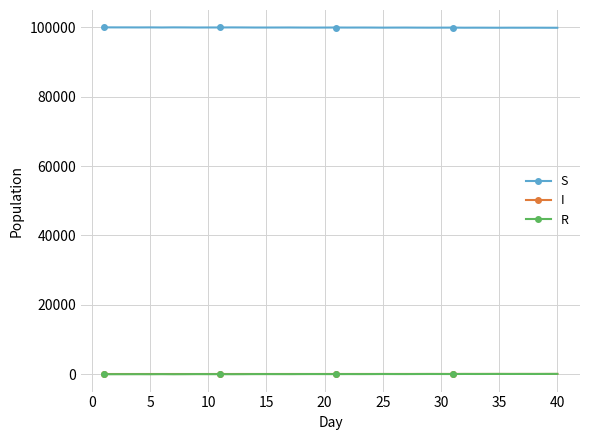

At how many categories does at least one series exceed 4794?

40